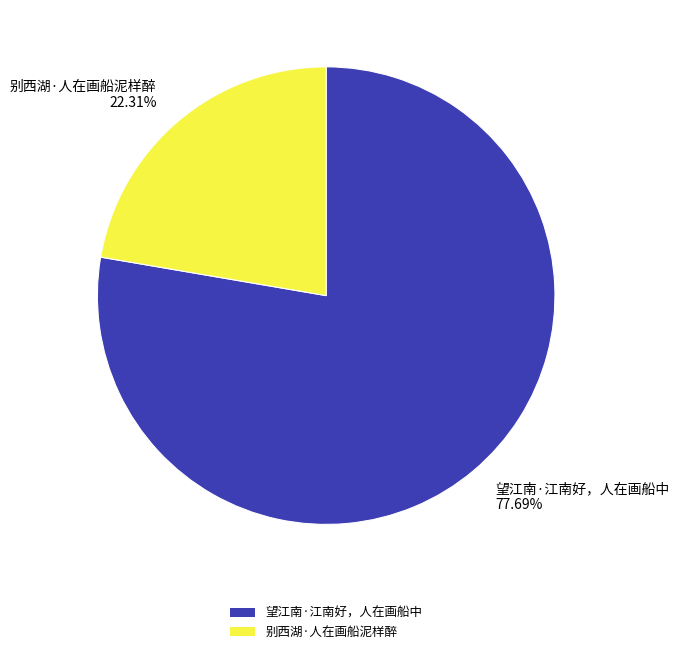

What is the largest slice in the pie chart?

望江南·江南好，人在画船中